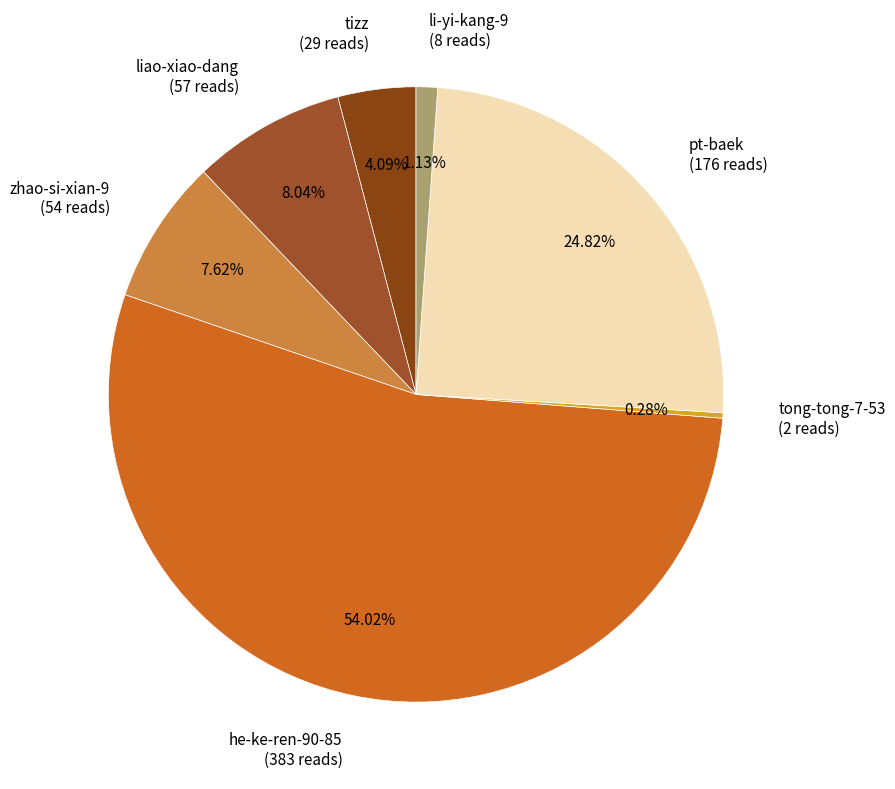

Is he-ke-ren-90-85 the majority of the pie?

Yes